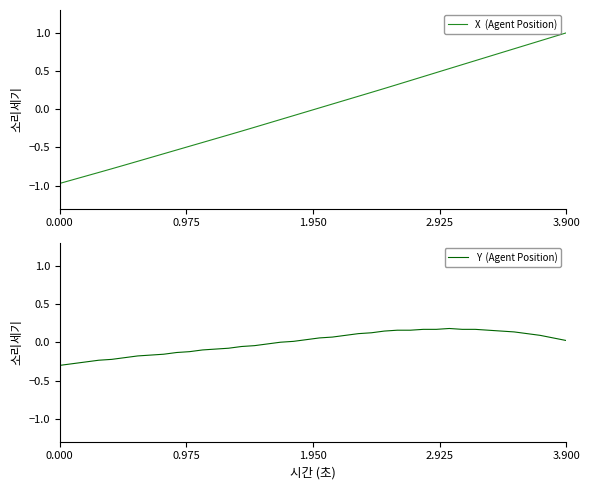

True or false: Y  (Agent Position) has more than 0 interior local peaks.

True